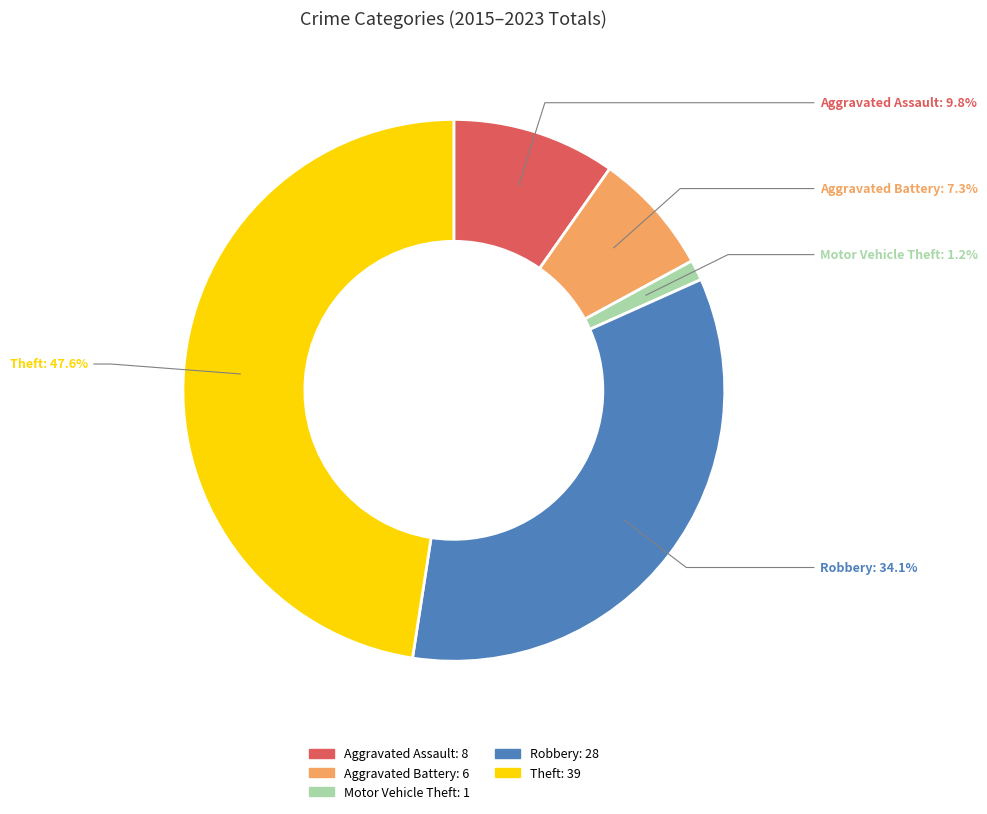

Approximately how many times larger is the value at Aggravated Battery compared to Robbery?

0.2